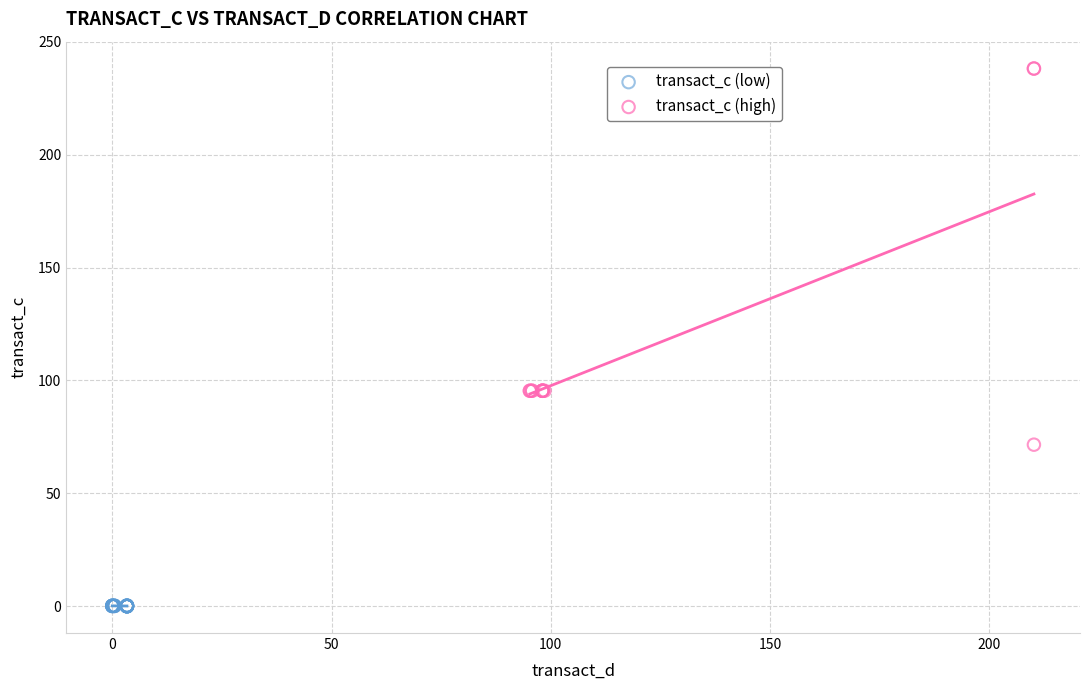

Which series contains the highest Y value?

transact_c (high)